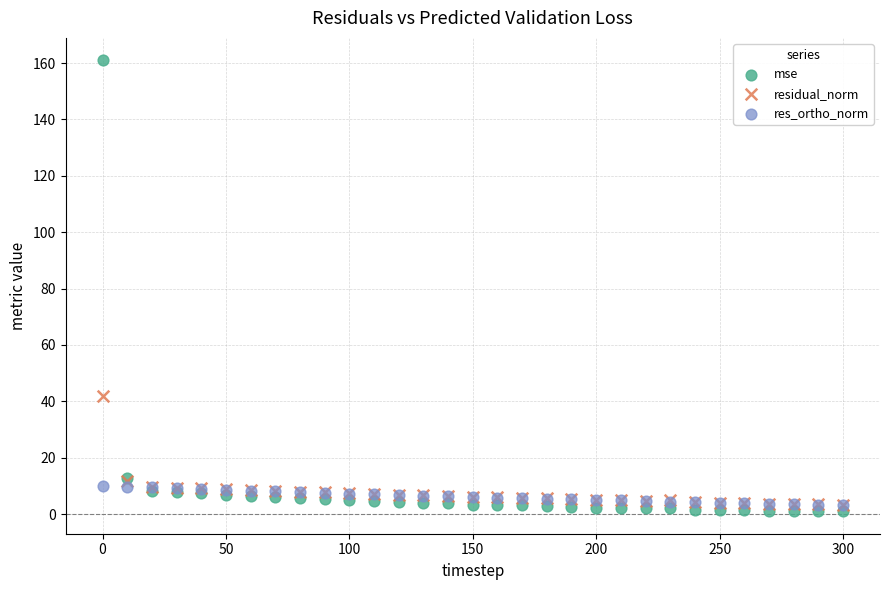

Which series has the widest spread of Y values?

mse